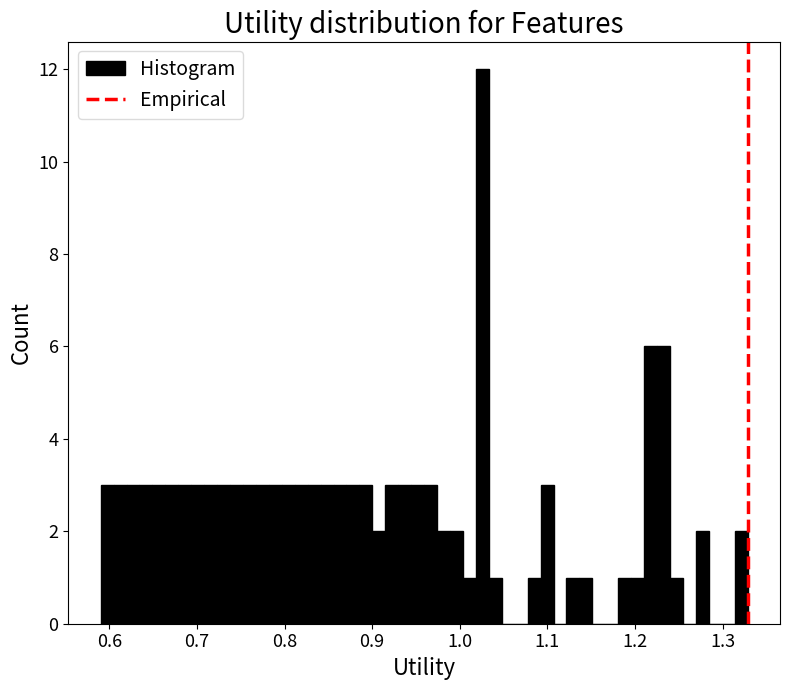

Around what value on the x-axis is the tallest bar? Give the approximate position of its centre, as read against the axis.

1.03